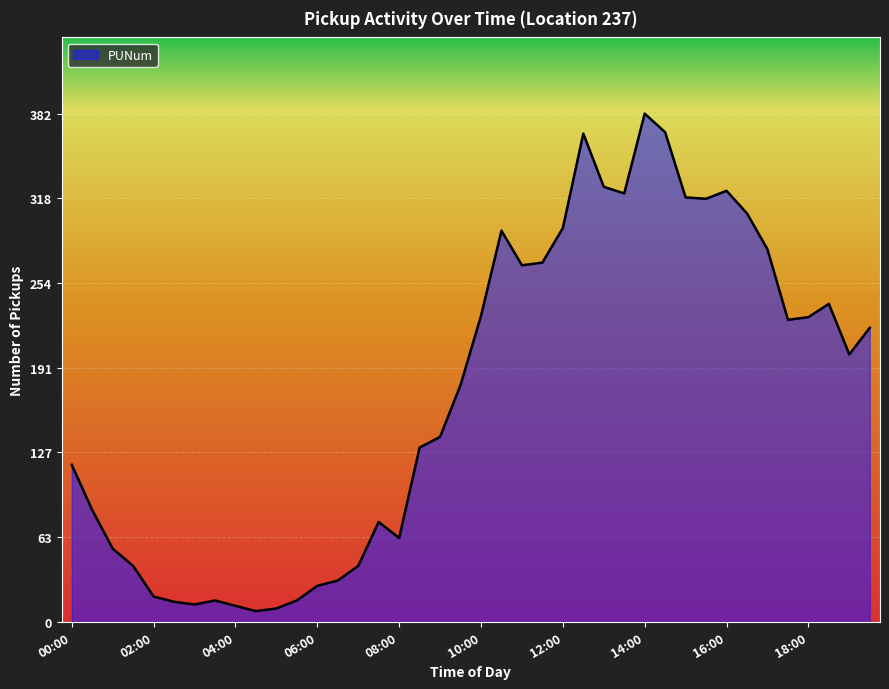

What is the greatest value displayed?

382